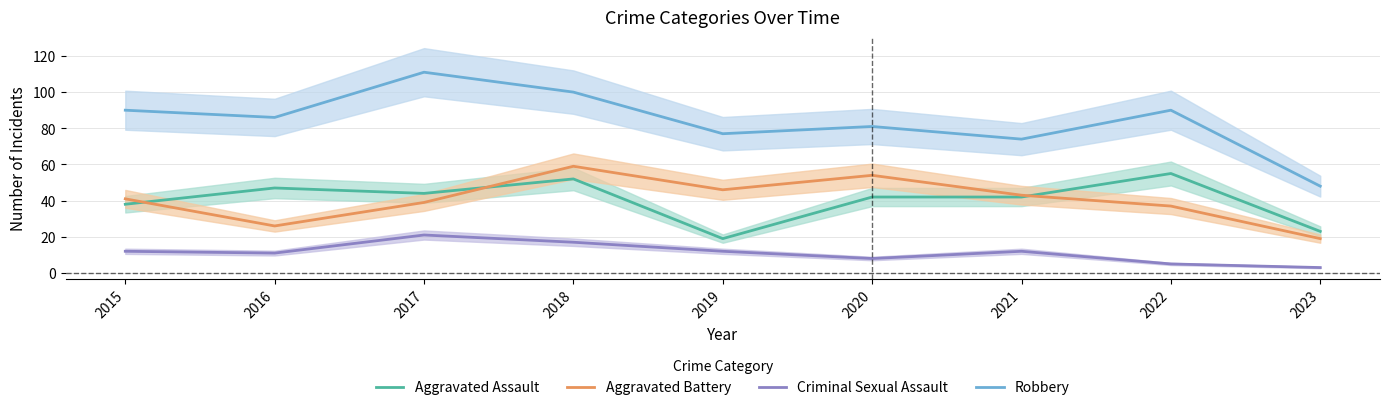

List the series in order of their peak value, highest first.

Robbery, Aggravated Battery, Aggravated Assault, Criminal Sexual Assault